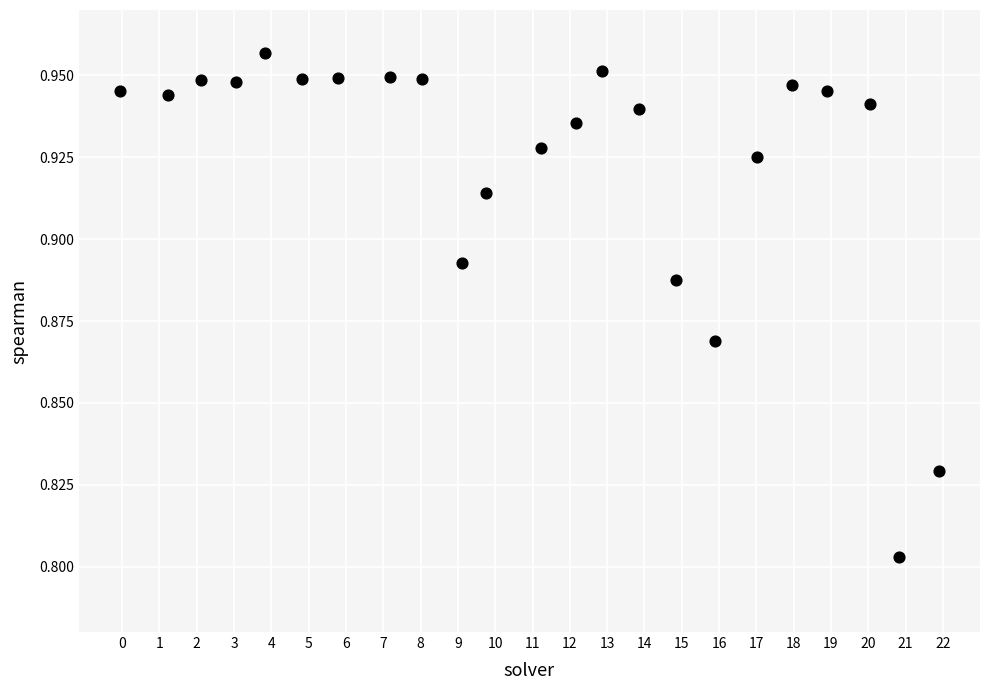

What is the range of X values (max minus min)?

22.0